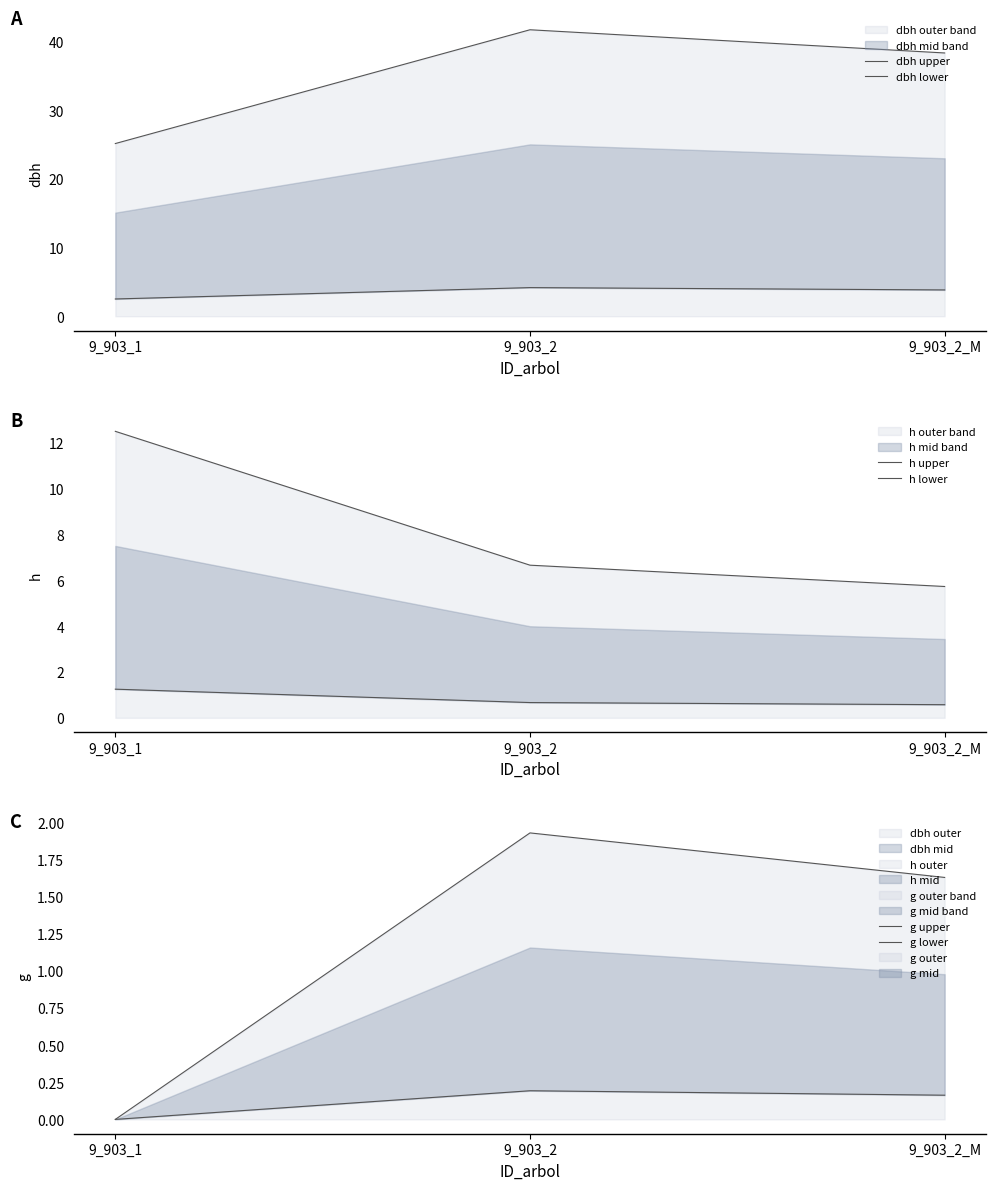

Between 9_903_1 and 9_903_2, which series saw the biggest shift?

dbh upper